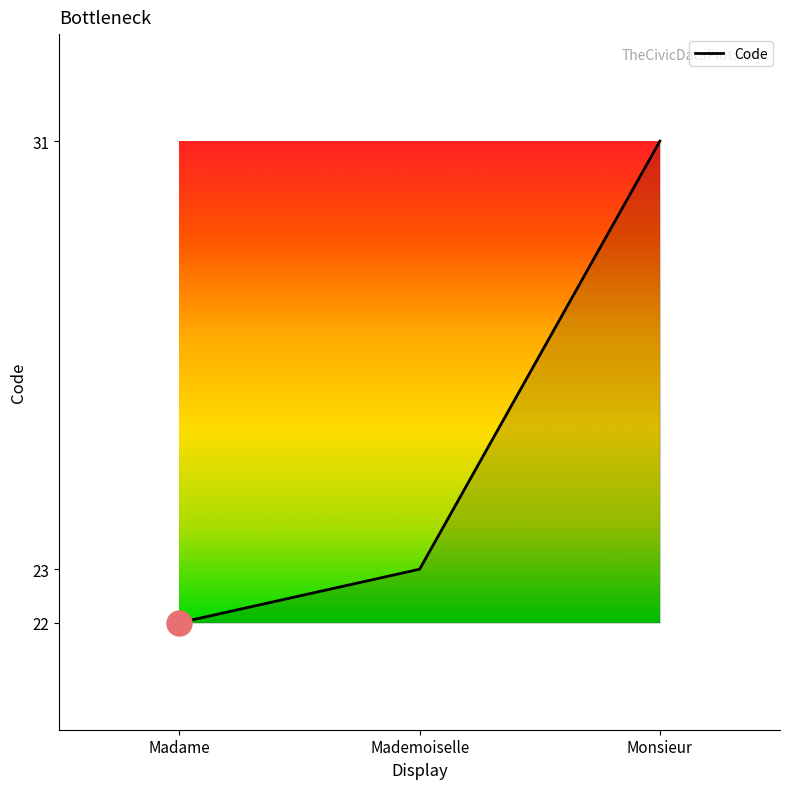

How many values are below 23?

1